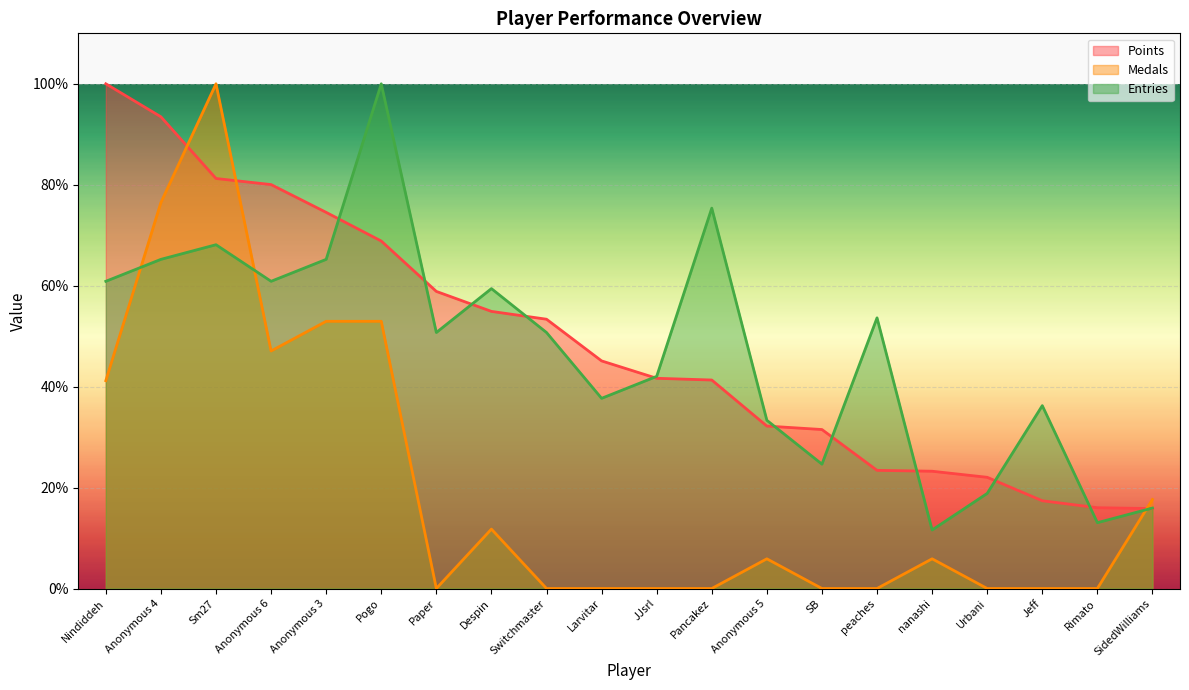

Is it true that Points equals 120.0 at Anonymous 3?

False